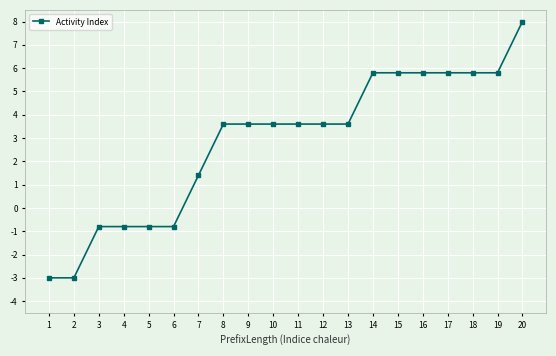

Which category has the highest value across all series?

20